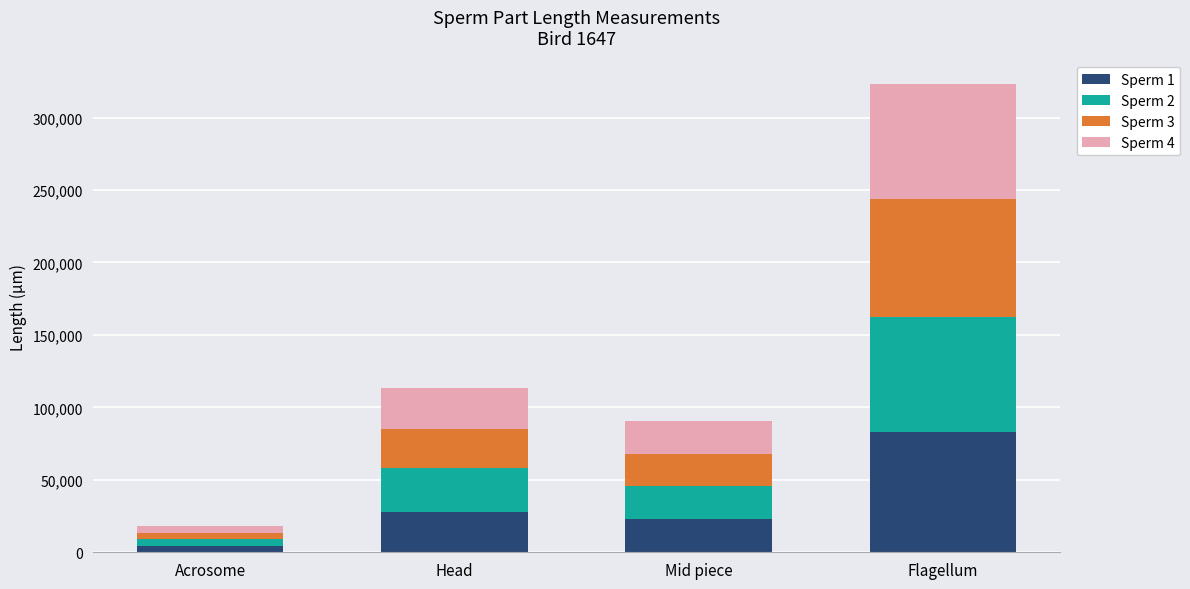

At which label does Sperm 1 reach its peak?

Flagellum